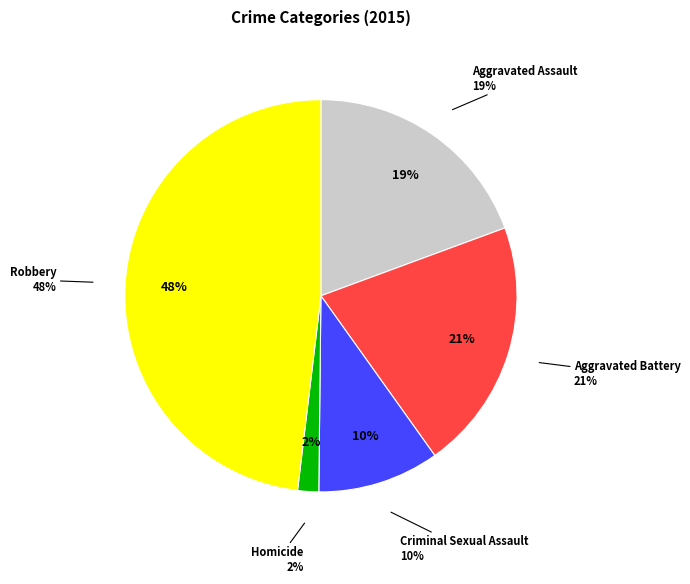

What percentage do Criminal Sexual Assault and Aggravated Assault together represent?

29.4%